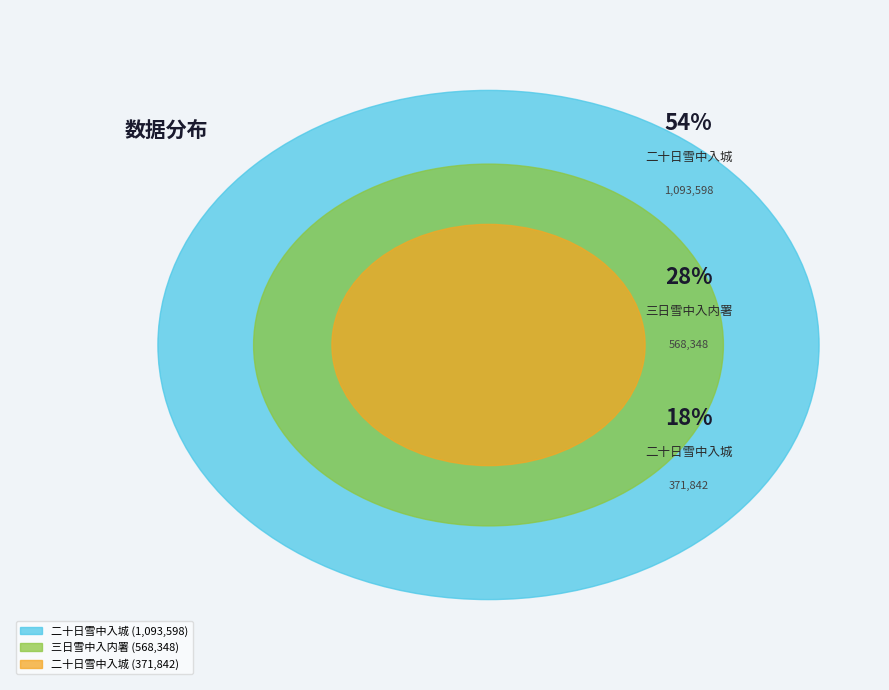

Which slice is the smallest?

二十日雪中入城